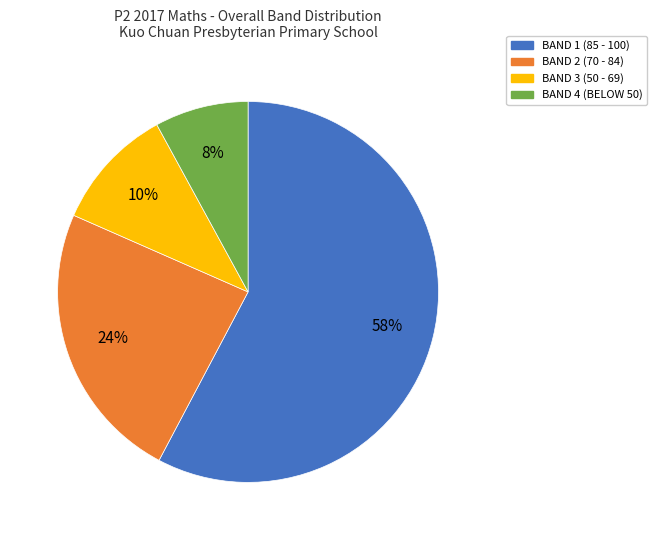

How many segments does this pie chart have?

4